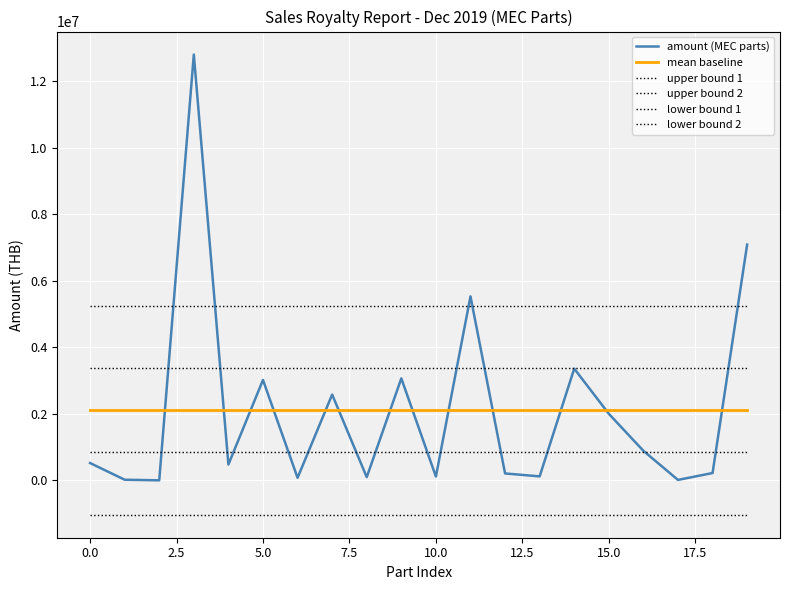

What is the average value of the mean baseline series?

2110888.5